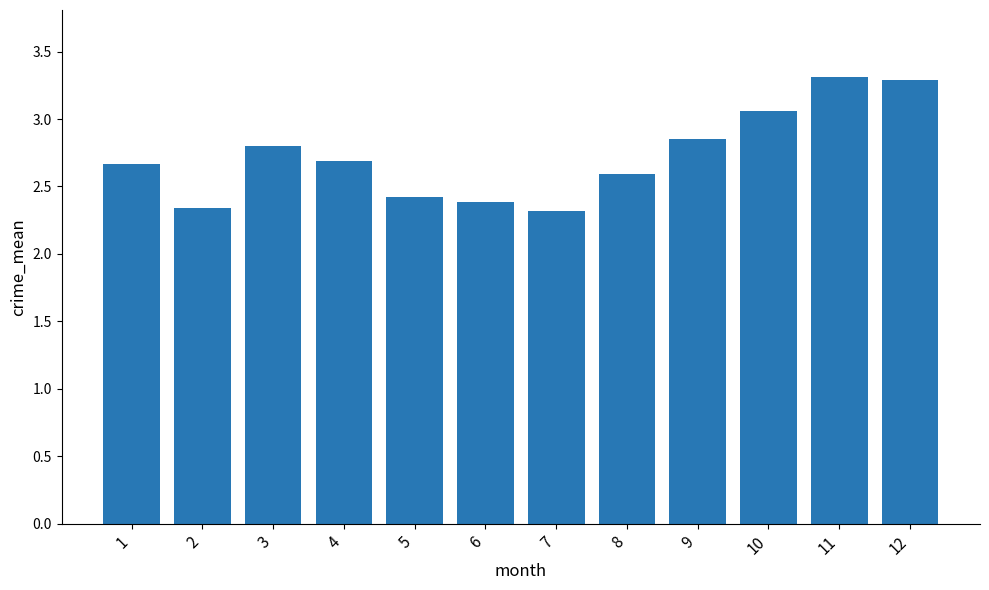

What is the maximum value shown in the chart?

3.3